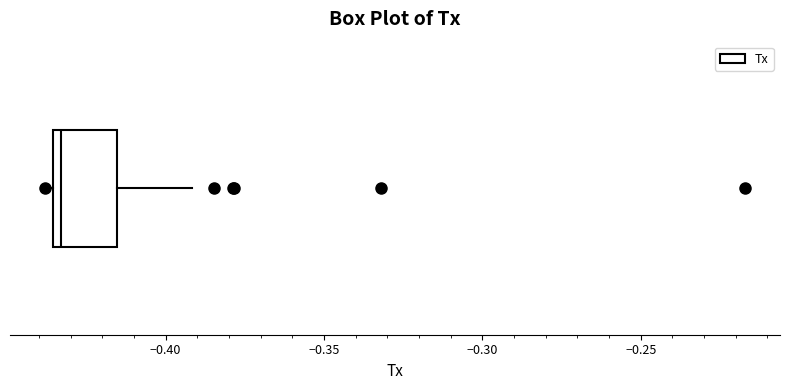

Read this box plot against the x-axis: the position of the median line, the range covered by the box, and the ends of both whiskers. The values are not printed on the chart, so give them approximately, as read against the axis.

median -0.435 (just right of the box's left edge), box -0.435 to -0.415, whiskers -0.440 to -0.390